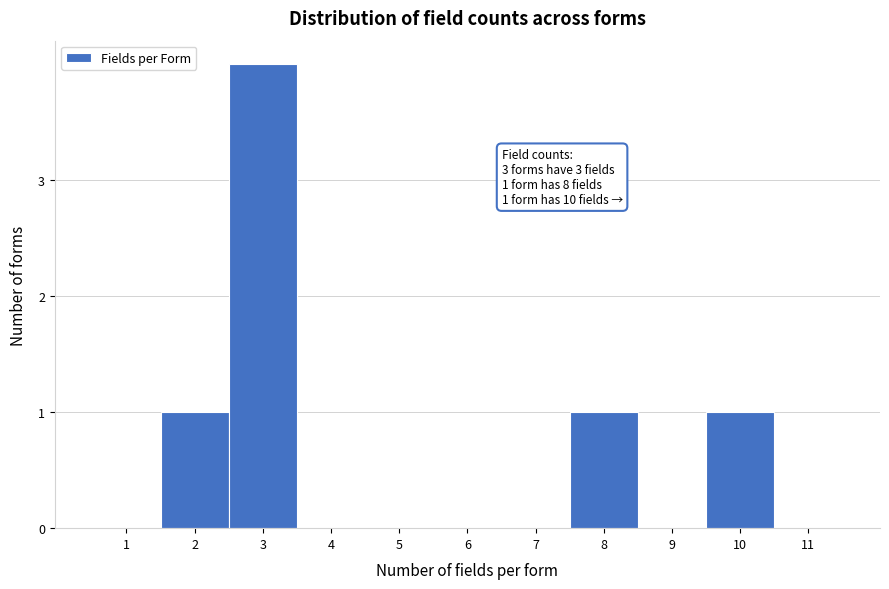

Which range on the x-axis has the tallest bar?

2.5 to 3.5